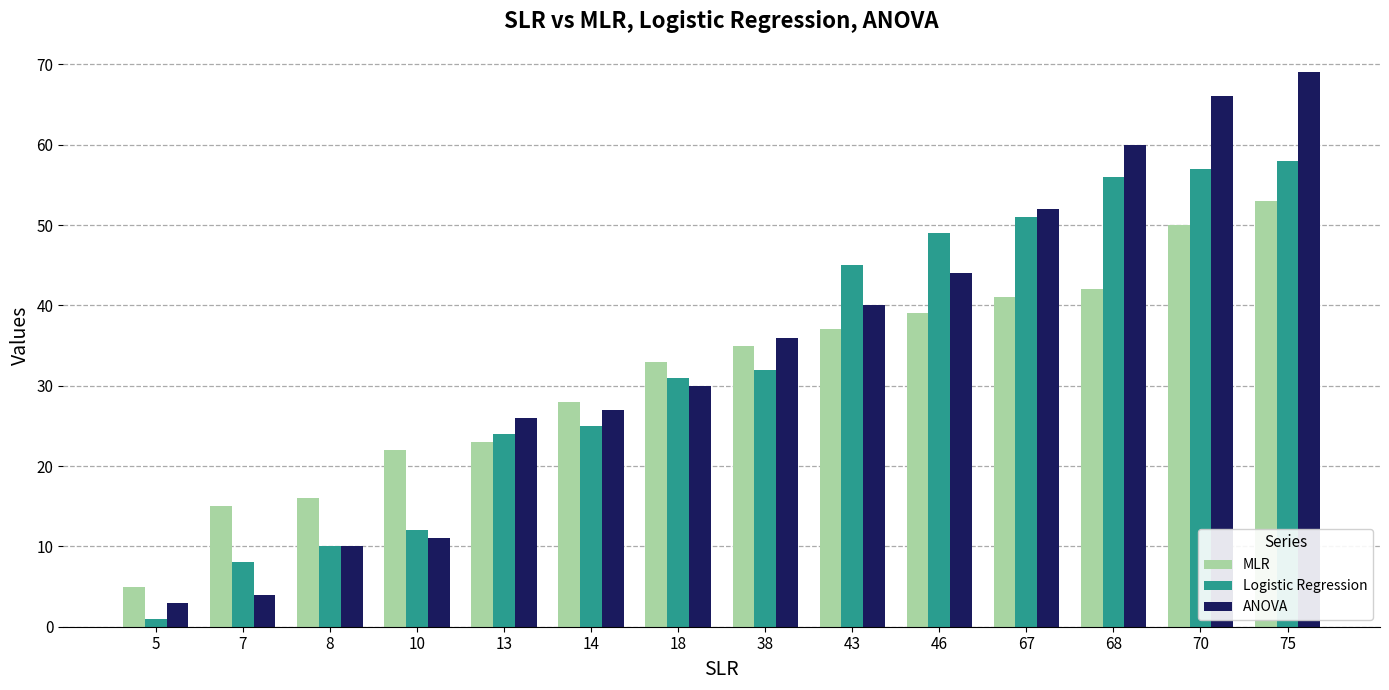

How many categories are shown in the chart?

14